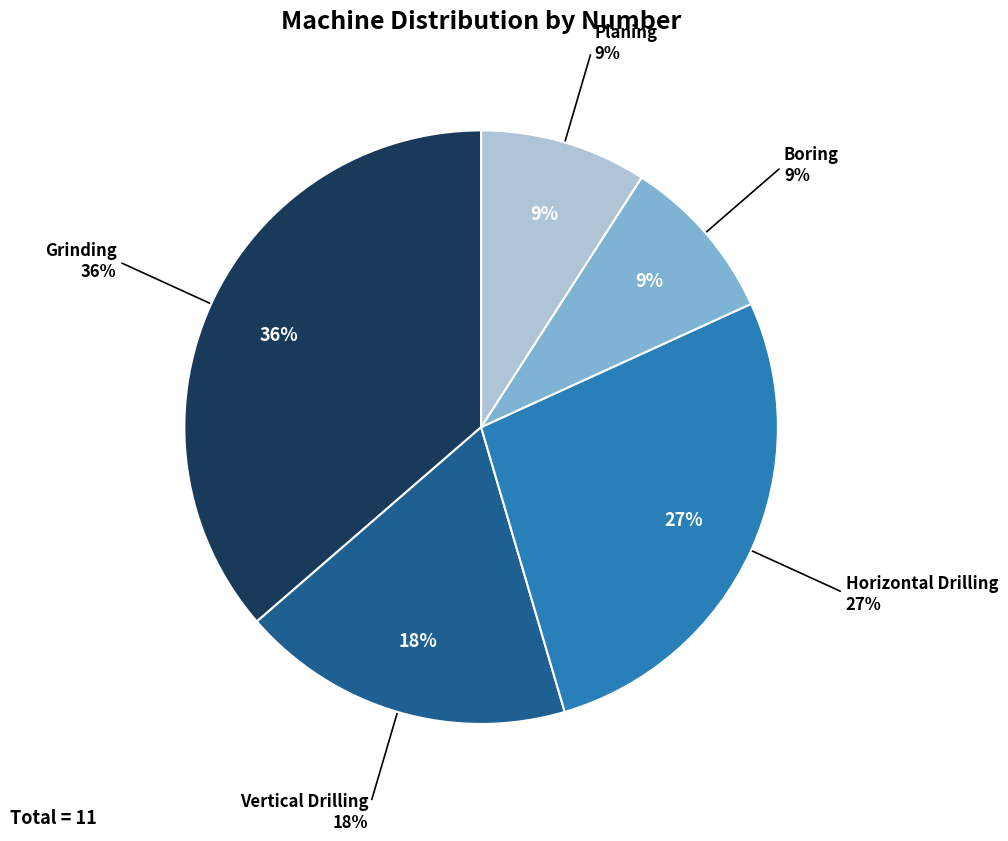

Between Planing and Vertical Drilling, which is larger?

Vertical Drilling